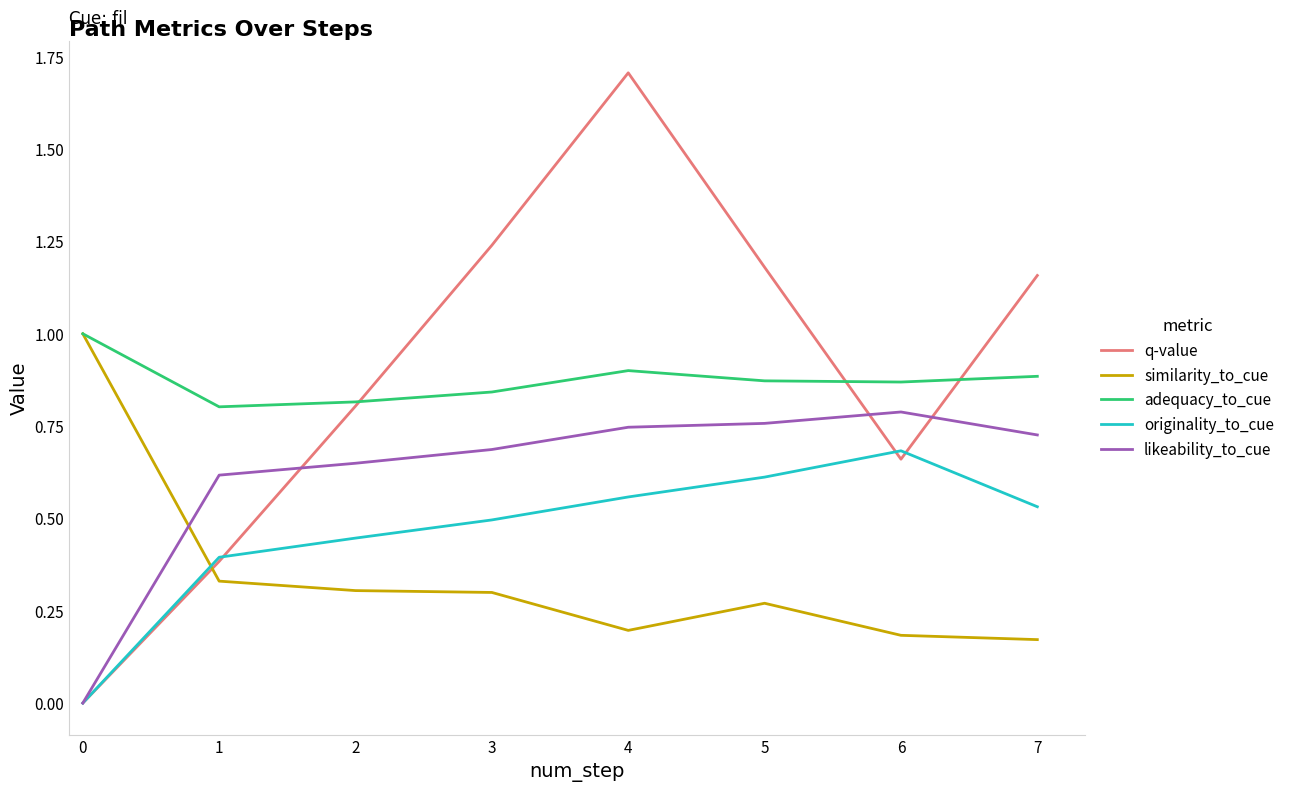

Which series changed the most between 3 and 6?

q-value